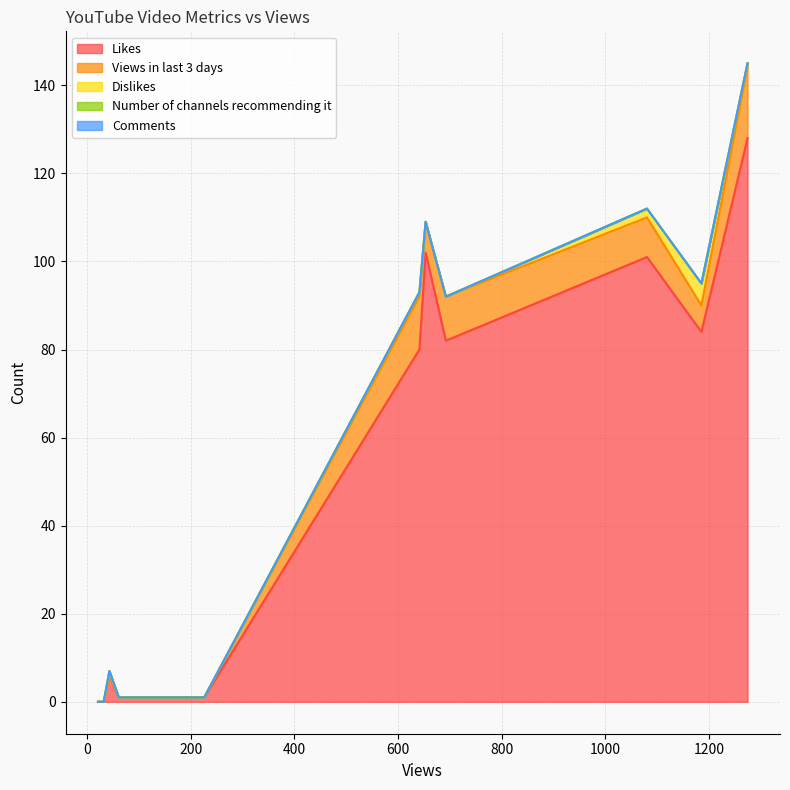

True or false: Dislikes has a value of 1 at 43.

True